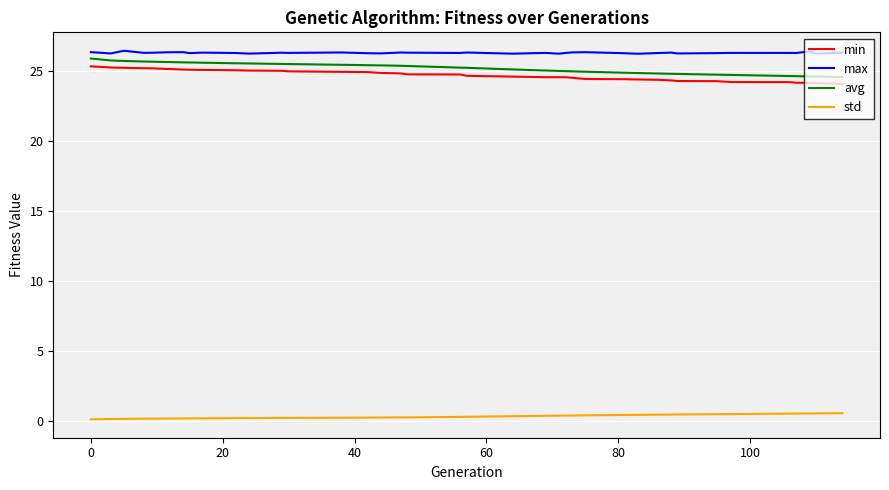

What are all the series names shown in the legend?

min, max, avg, std